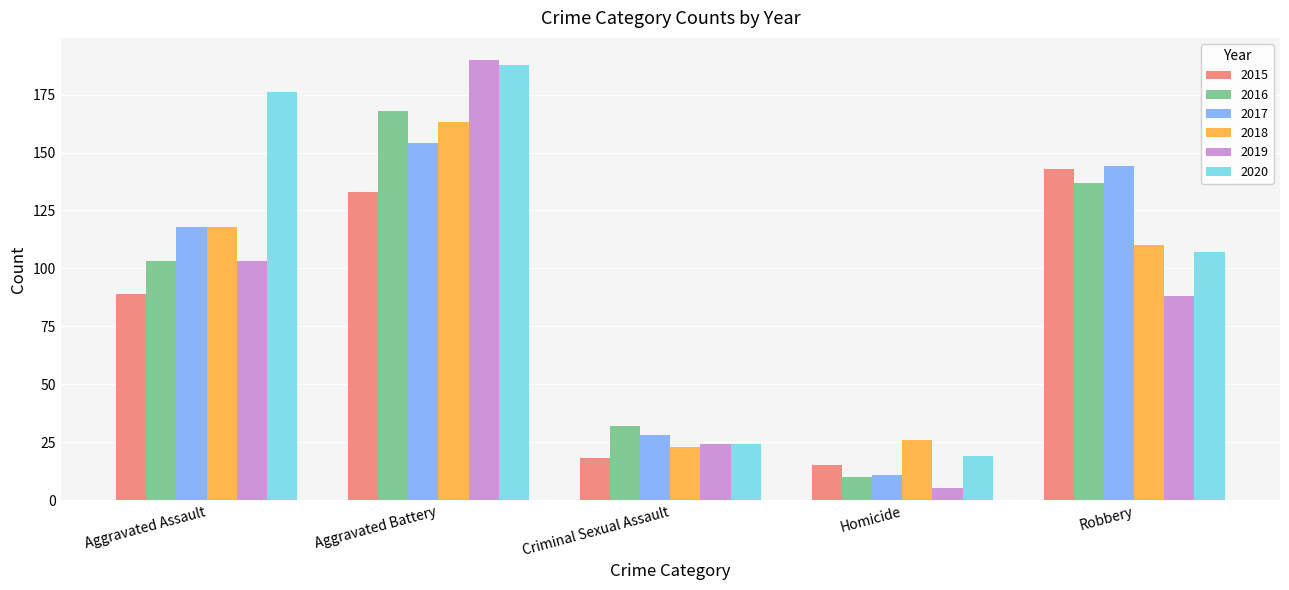

What is the greatest value displayed?

190